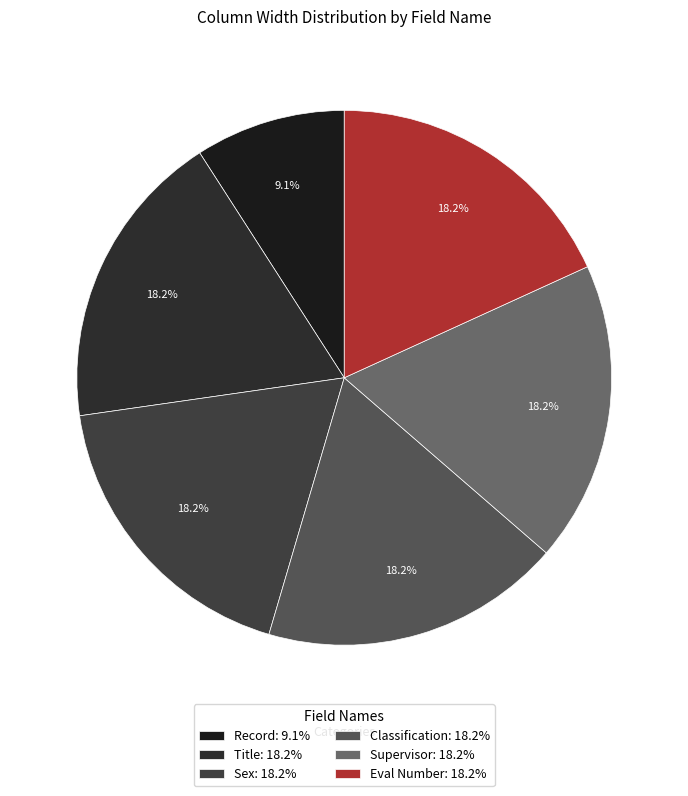

Is there any slice that represents more than half of the pie?

No